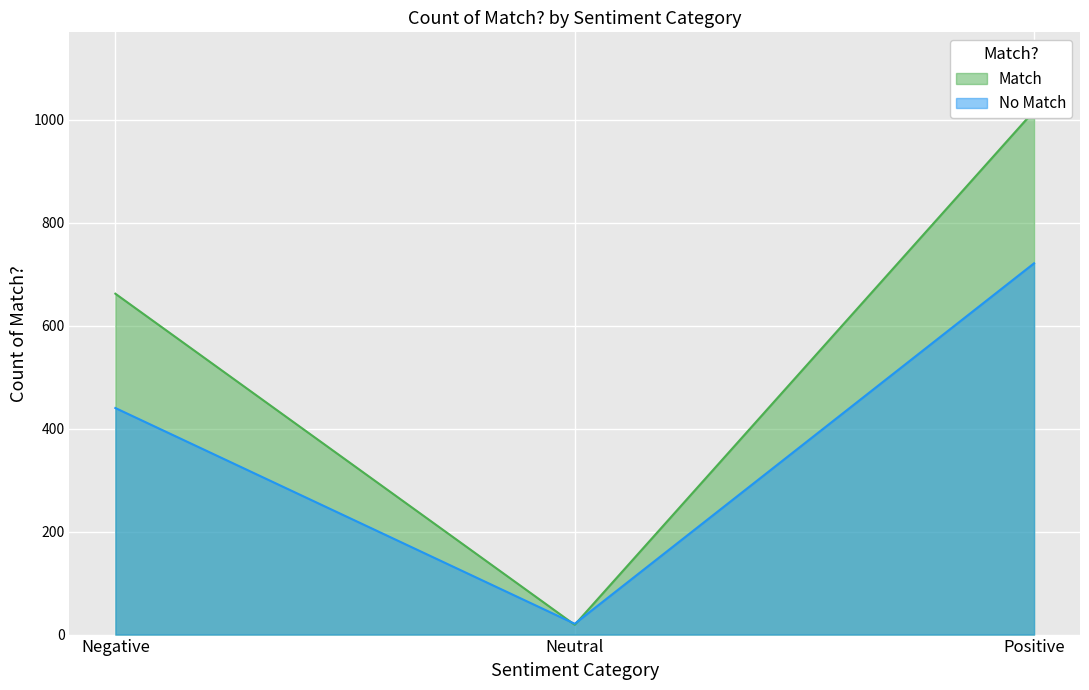

What is the label of the 3rd point from the left?

Positive